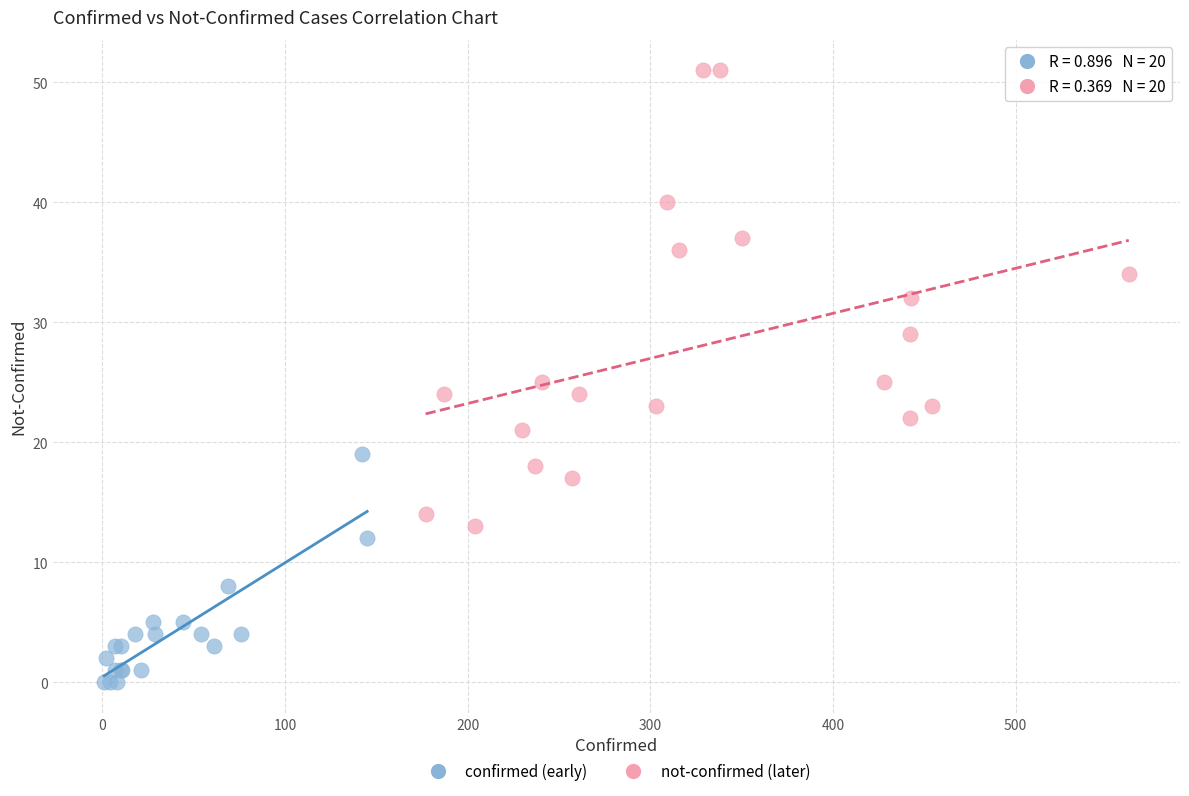

Which series contains the highest Y value?

not-confirmed (later)